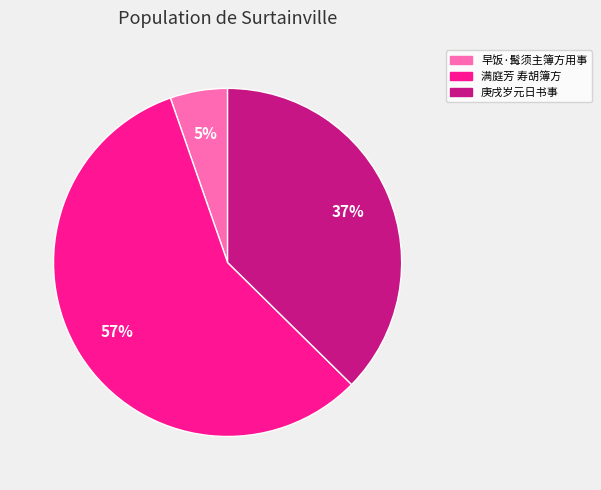

Does any single category account for the majority?

Yes